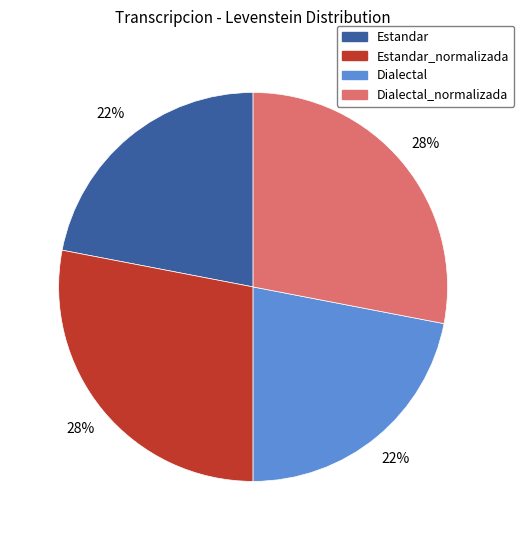

Is there a majority slice in this chart?

No